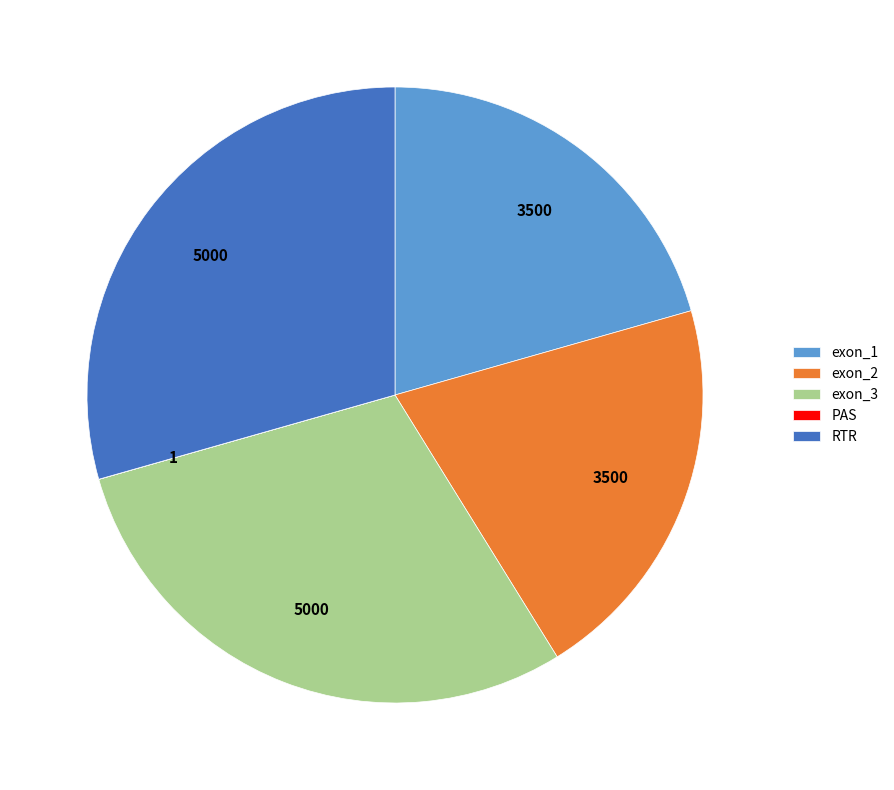

Is it true that exon_2 is 21% of the pie?

True